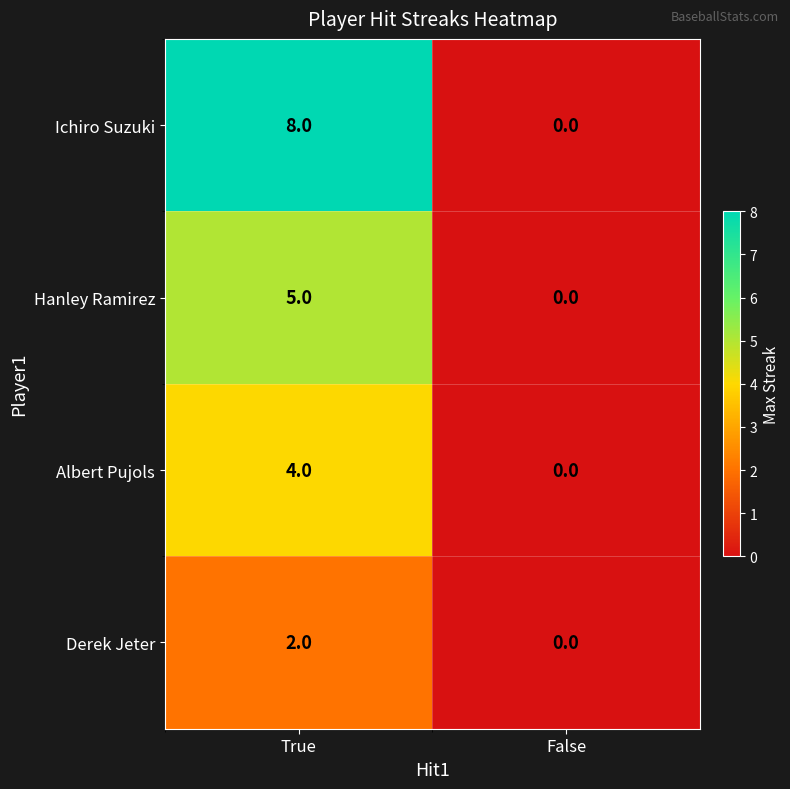

At how many categories does at least one series exceed 2?

1